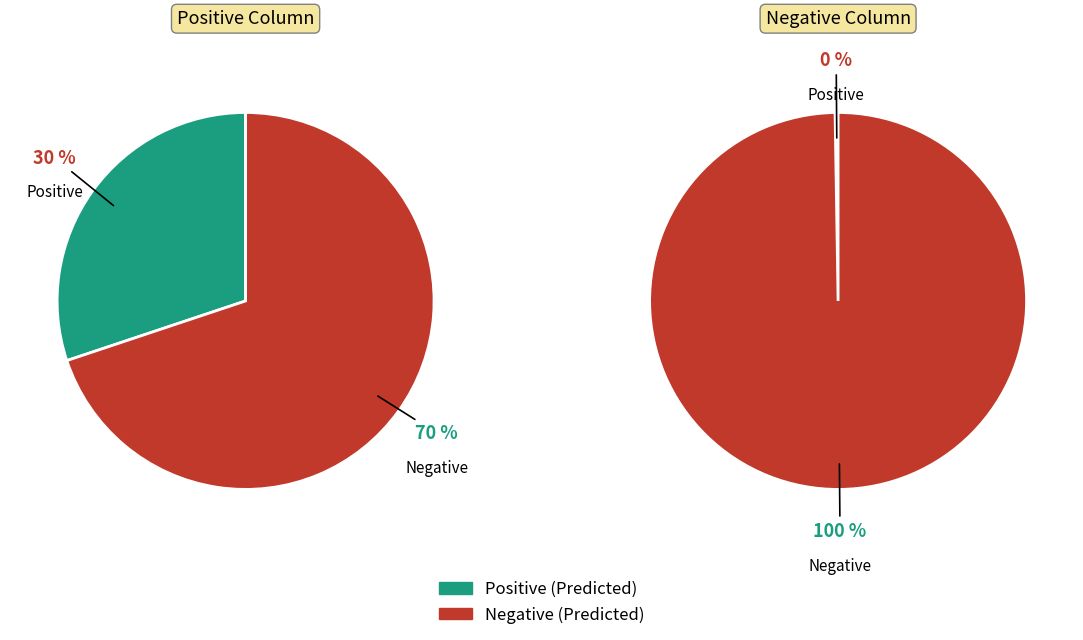

Is it true that Positive is 7% of the pie?

False